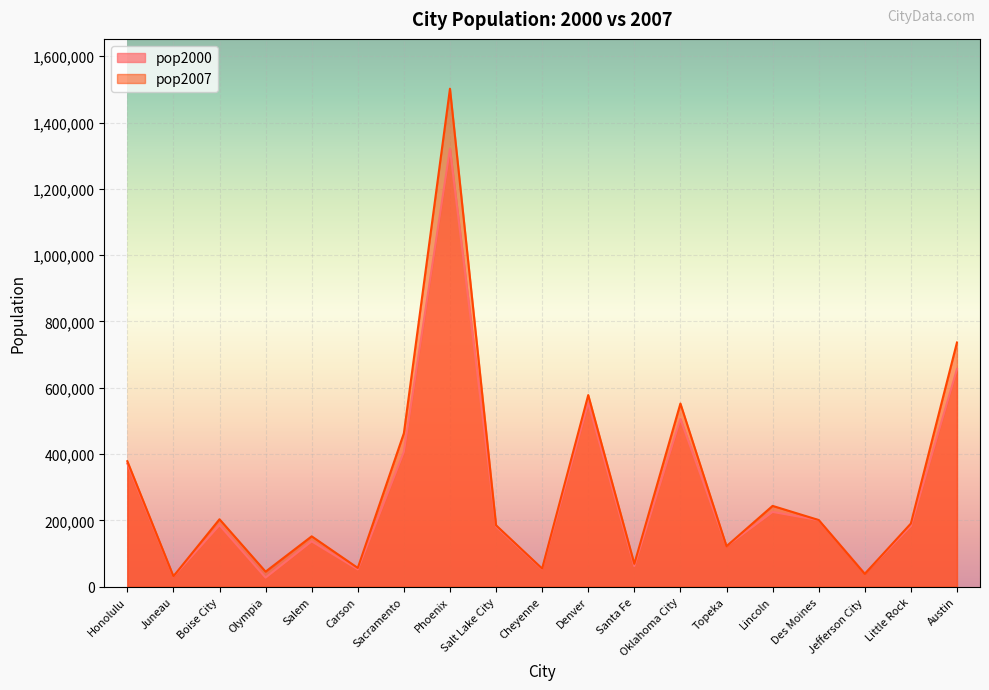

What is the difference between the maximum and second lowest values in the pop2007 series?

1463411